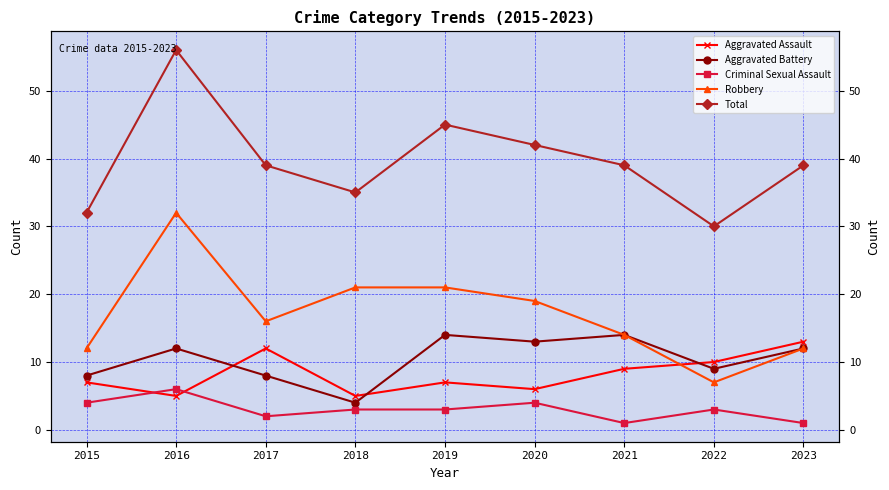

Where is the first local maximum for Robbery?

2016